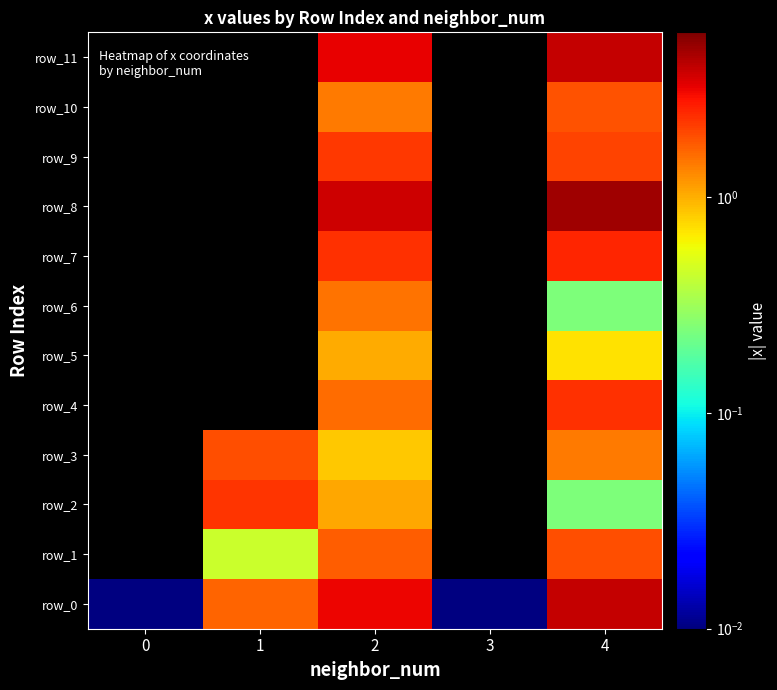

The value of row_10 at 4 is 1.0. True or false?

False